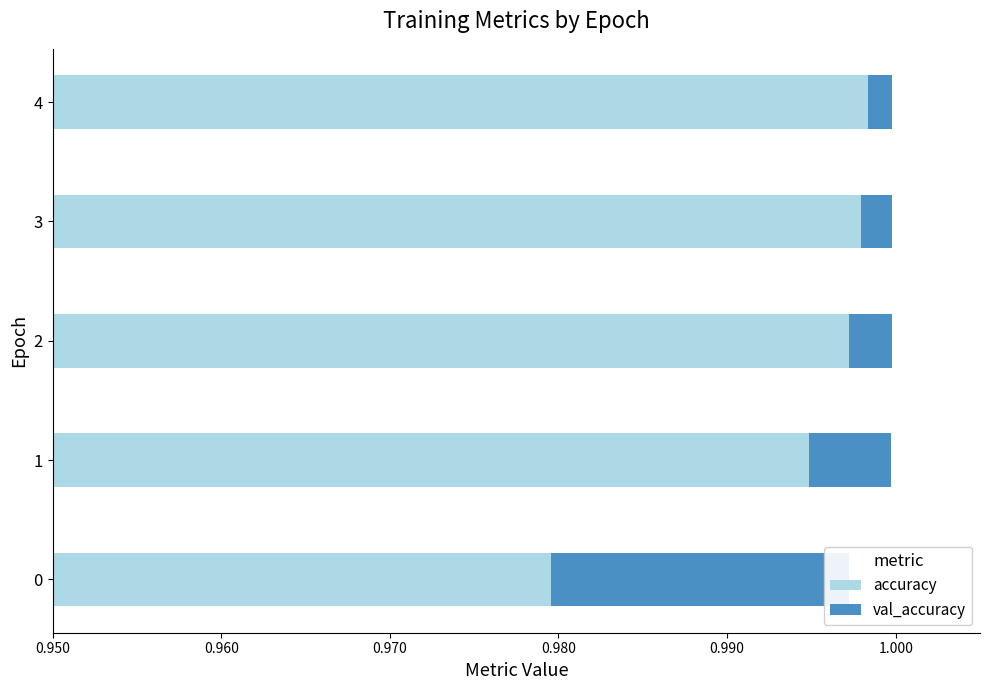

Rank the series at 2 from highest to lowest value.

accuracy, val_accuracy